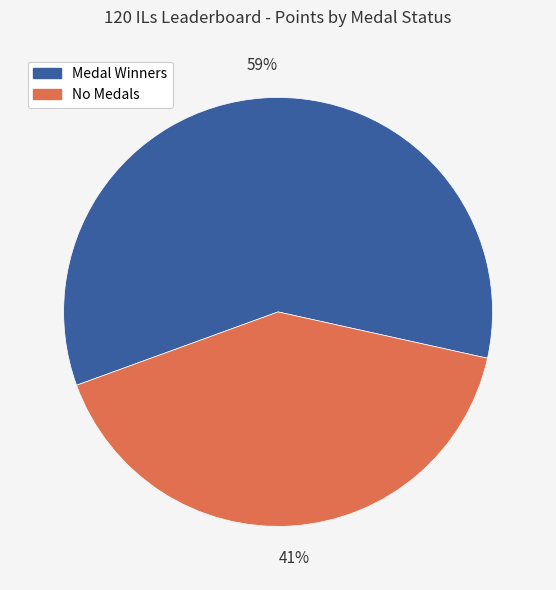

How many segments does this pie chart have?

2